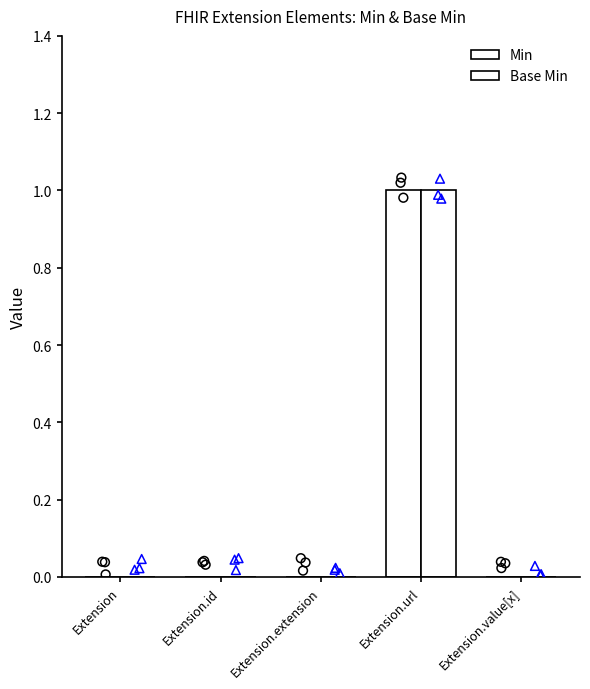

At which category is the sum across all series the highest?

Extension.url